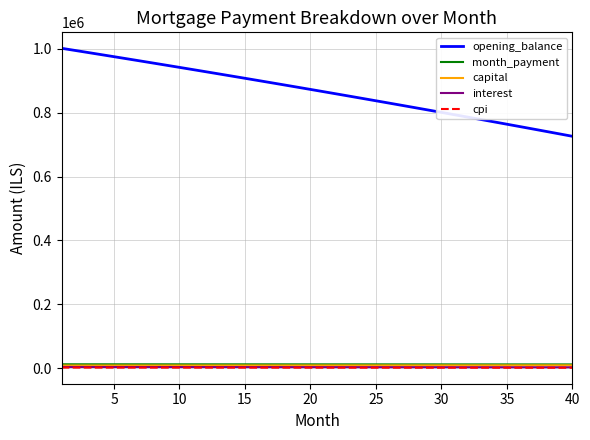

Which series has the largest total across all categories?

opening_balance